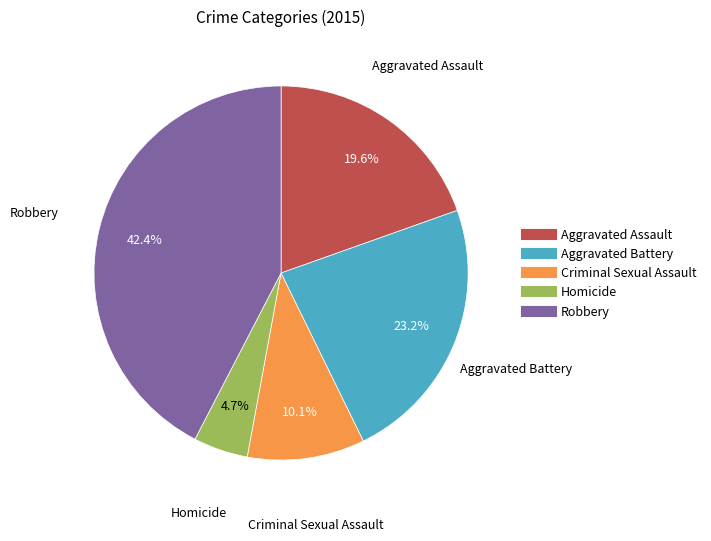

What percentage is the Robbery slice, to the nearest percent?

42%